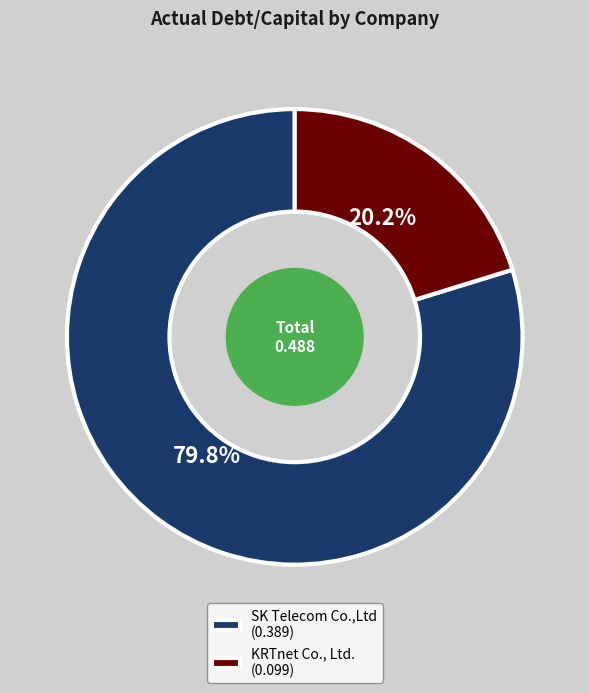

Is it true that SK Telecom Co.,Ltd is 70% of the pie?

False